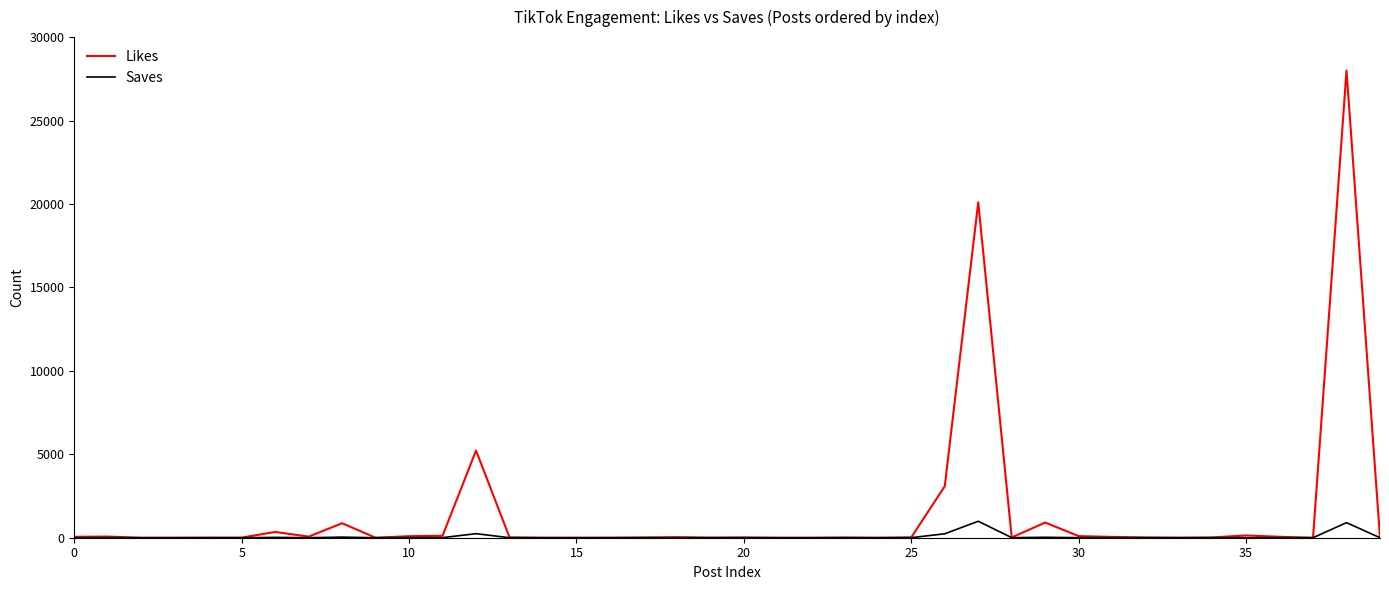

What is the maximum value for Likes?

28000